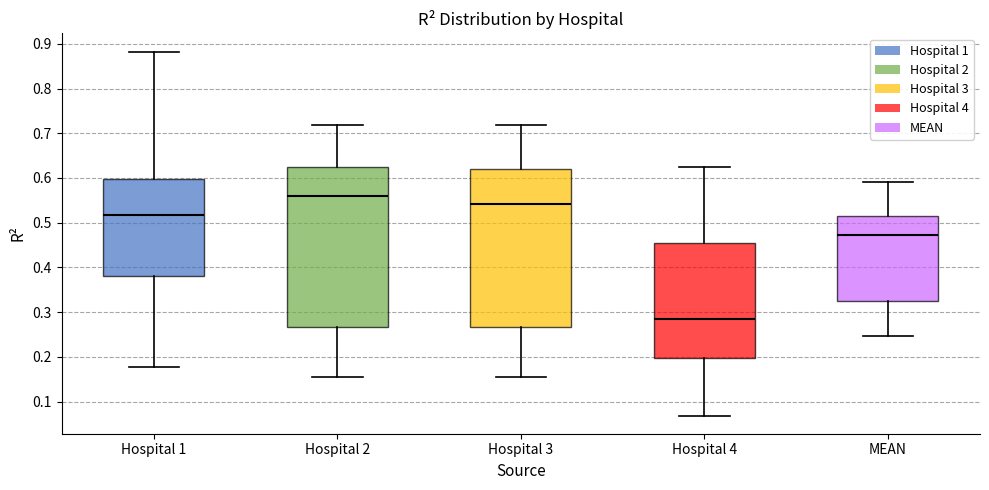

Where does the upper whisker of the box for MEAN end on the y-axis? The values are not printed on the chart, so give them approximately, as read against the axis.

0.59